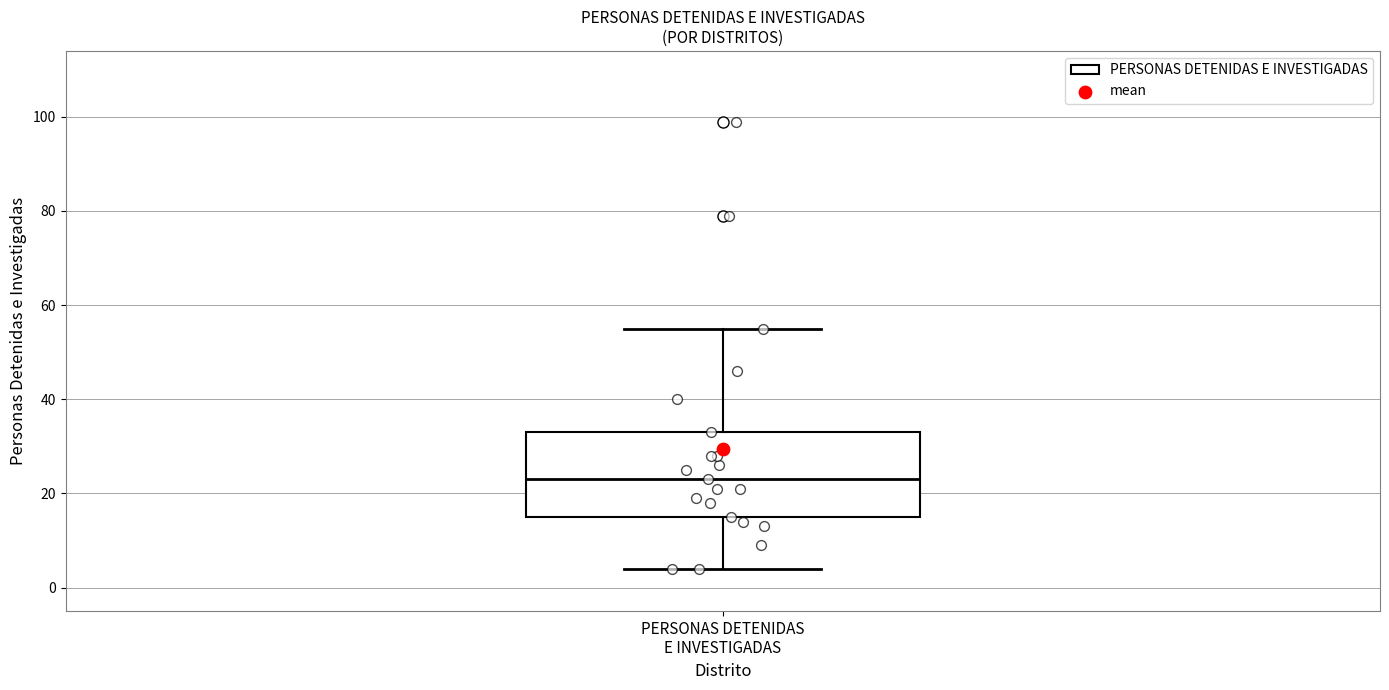

Where is the lower edge of the box for PERSONAS DETENIDAS E INVESTIGADAS on the y-axis? The values are not printed on the chart, so give them approximately, as read against the axis.

16